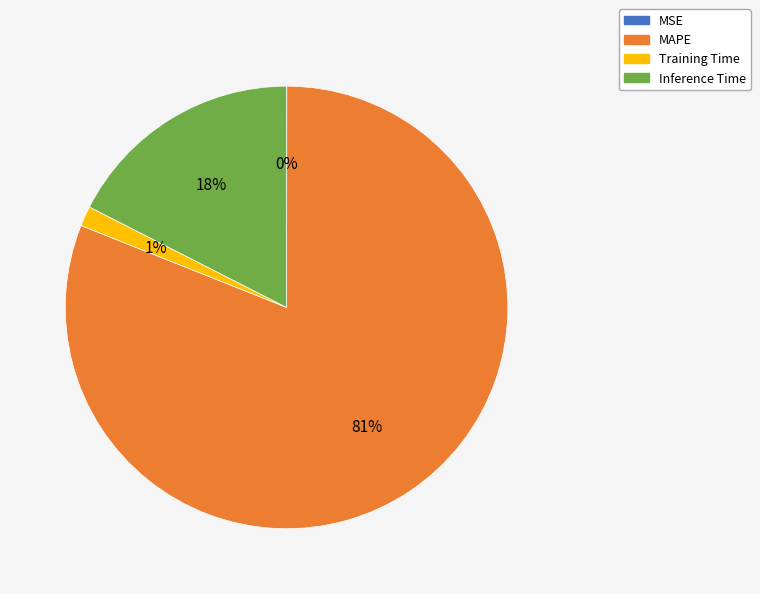

Do MAPE and Inference Time together represent more than half of the pie?

Yes